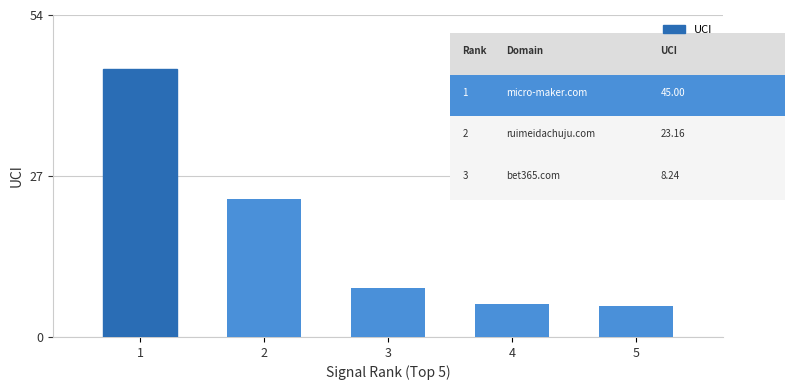

How many bars are there in total?

5